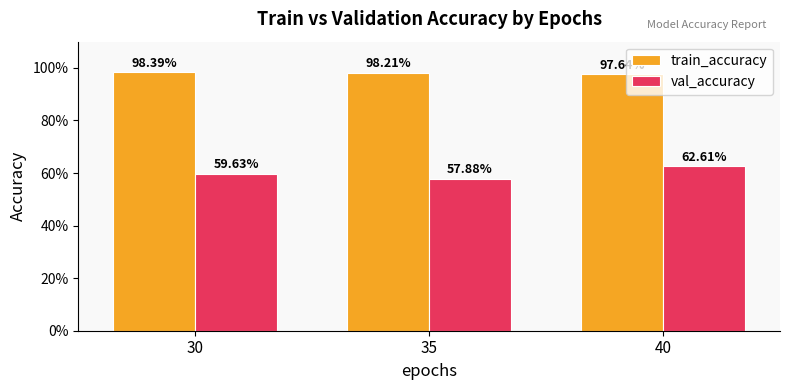

Does the chart contain stacked bars?

No